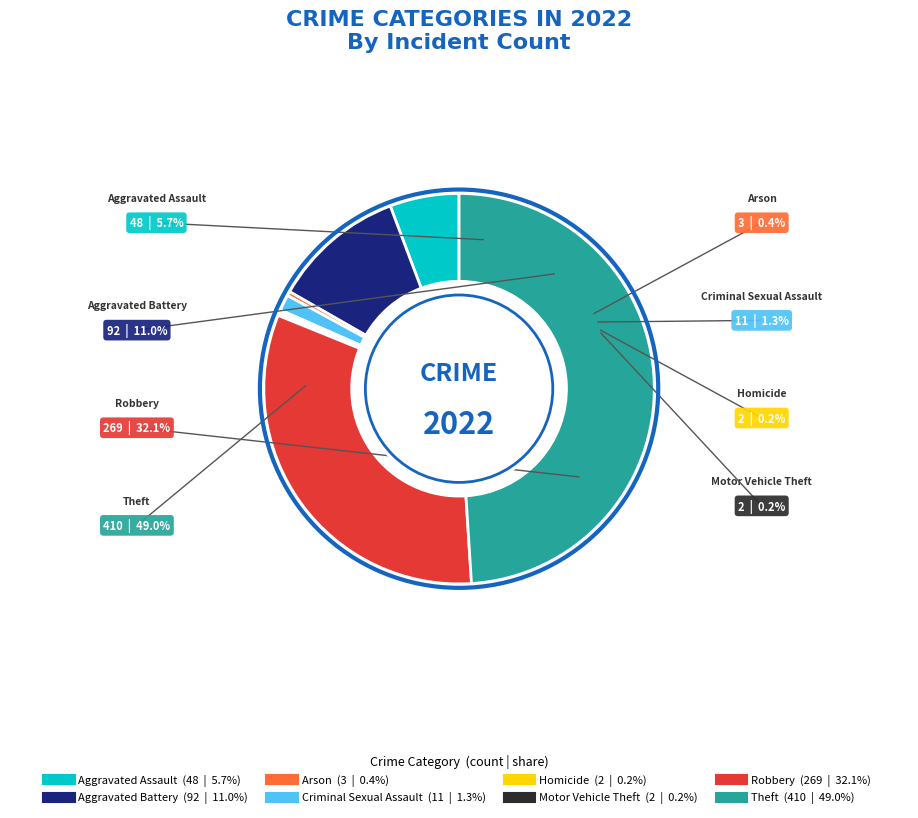

Is it true that Theft is 49% of the pie?

True